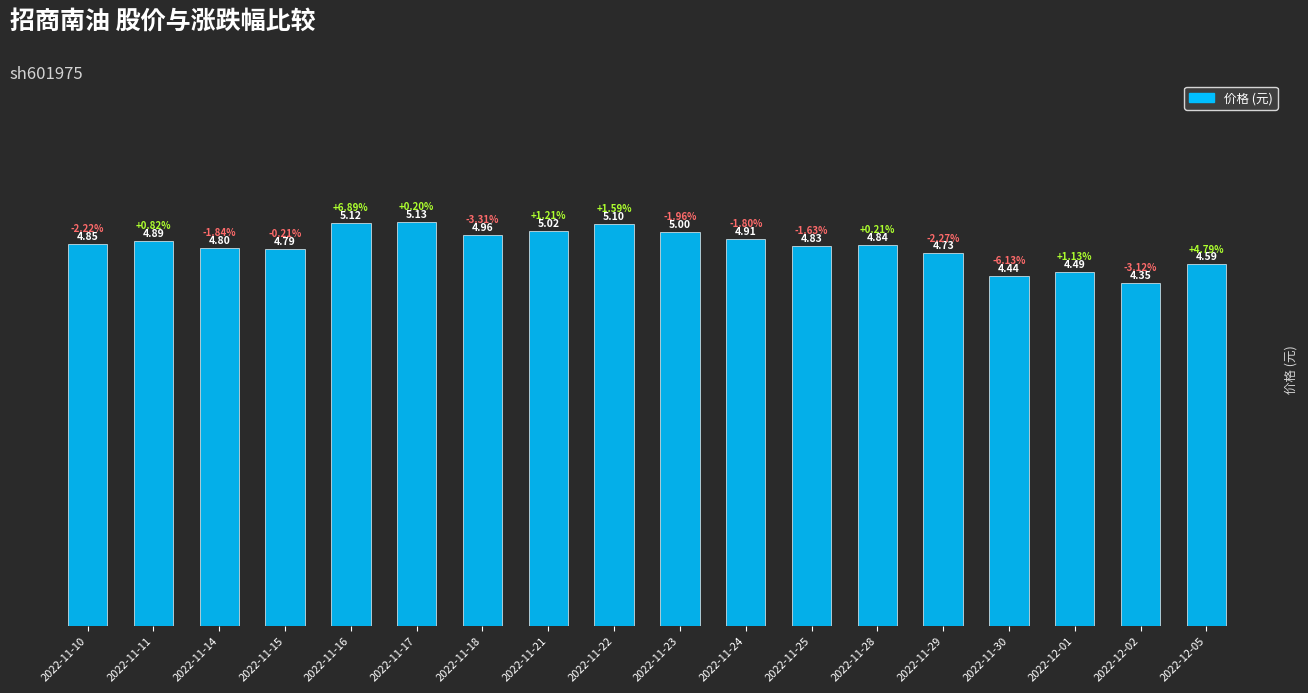

True or false: the data shows 5.0 at 2022-11-18.

True